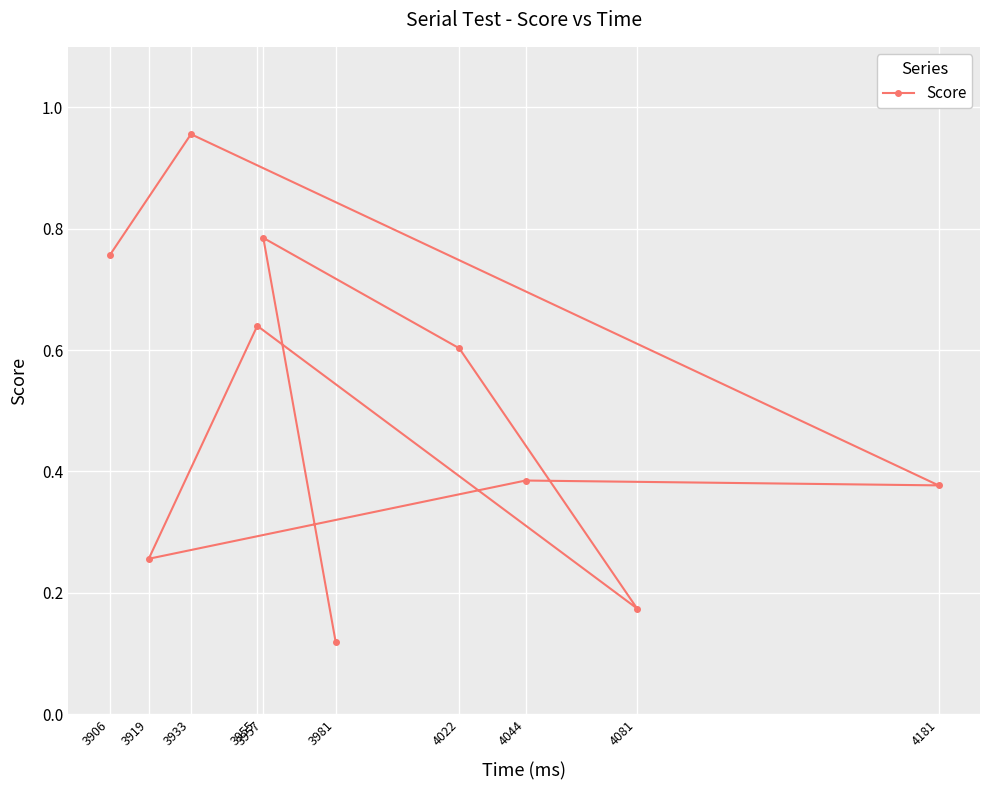

List the labels in order of value, smallest first.

3981, 4081, 3919, 4181, 4044, 4022, 3955, 3906, 3957, 3933